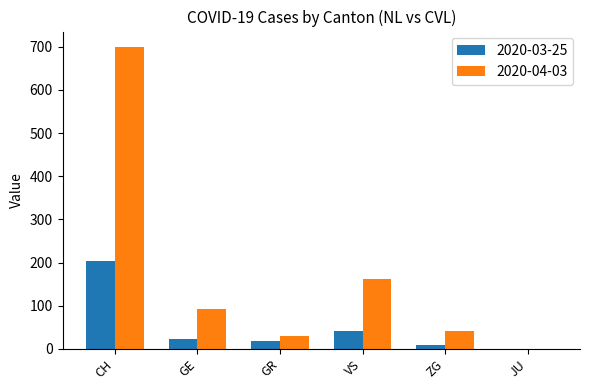

What is the maximum value shown in the chart?

700